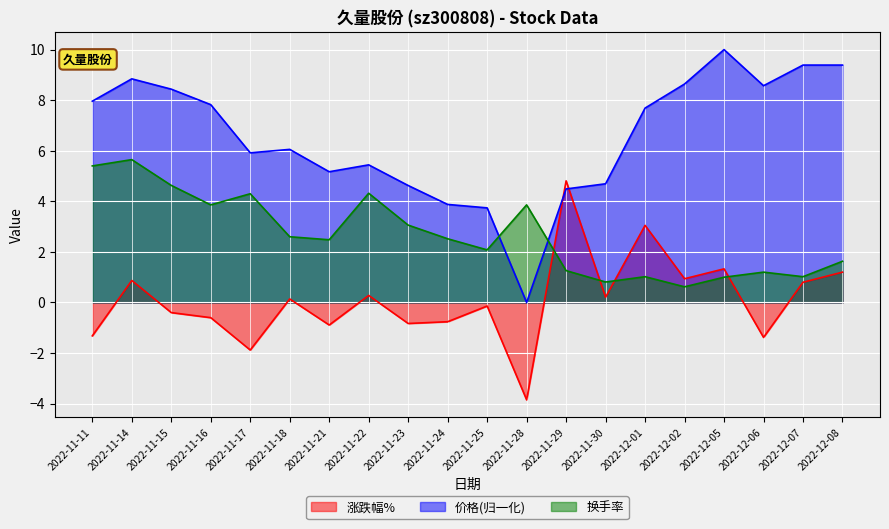

Reading left to right, extract all data points from this chart.

价格: 8.0	8.8	8.4	7.8	5.9	6.1	5.2	5.4	4.6	3.9	3.7	0.0	4.5	4.7	7.7	8.6	10.0	8.6	9.4	9.4
换手率: 5.4	5.7	4.6	3.9	4.3	2.6	2.5	4.3	3.1	2.5	2.1	3.9	1.3	0.8	1.0	0.6	1.0	1.2	1.0	1.6